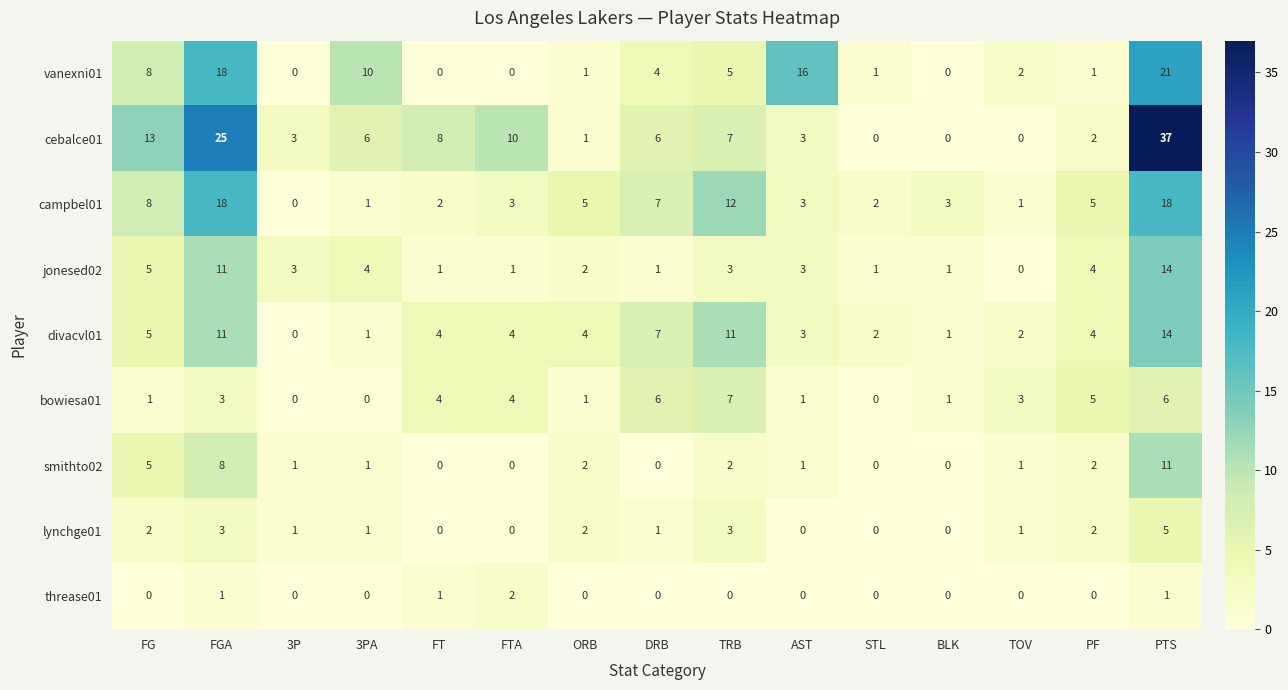

Count the threase01 values in the range 0 to 1.

14